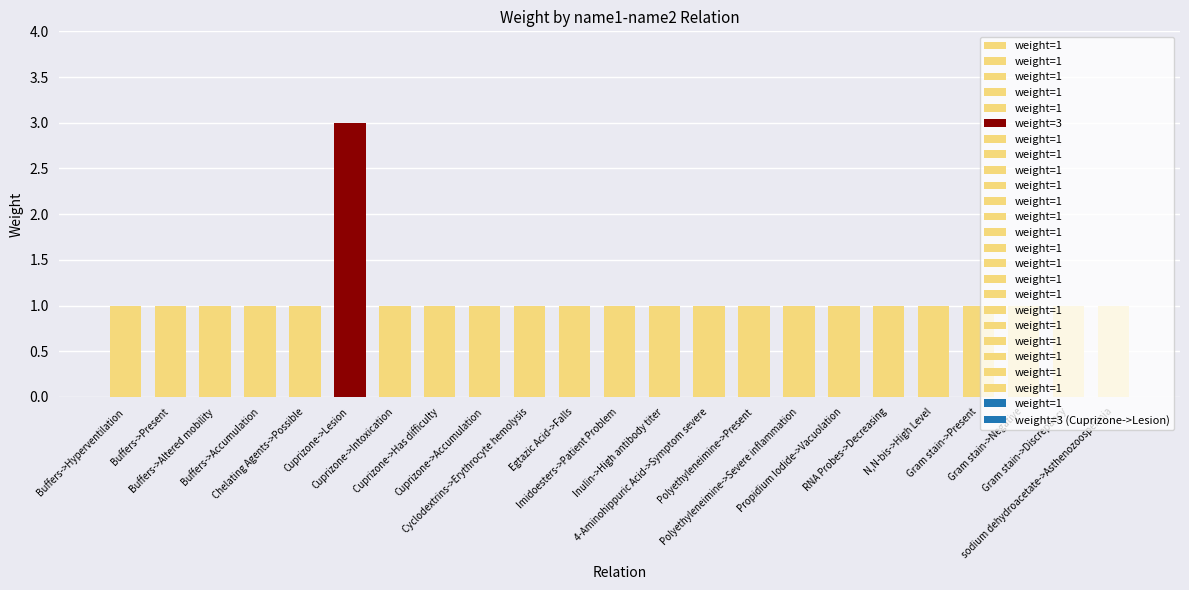

What is the label of the 4th bar from the left?

Buffers->Accumulation